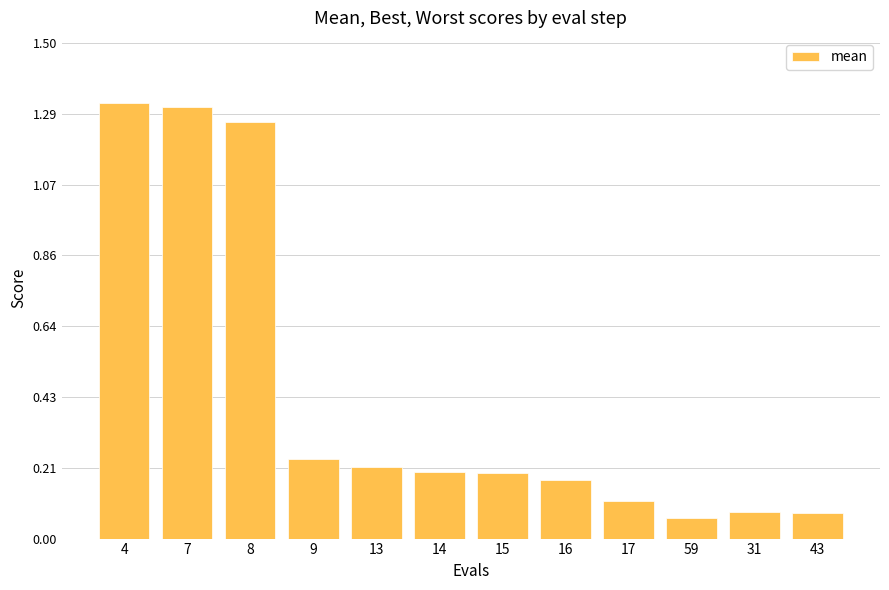

Count the number of data series in this chart.

1